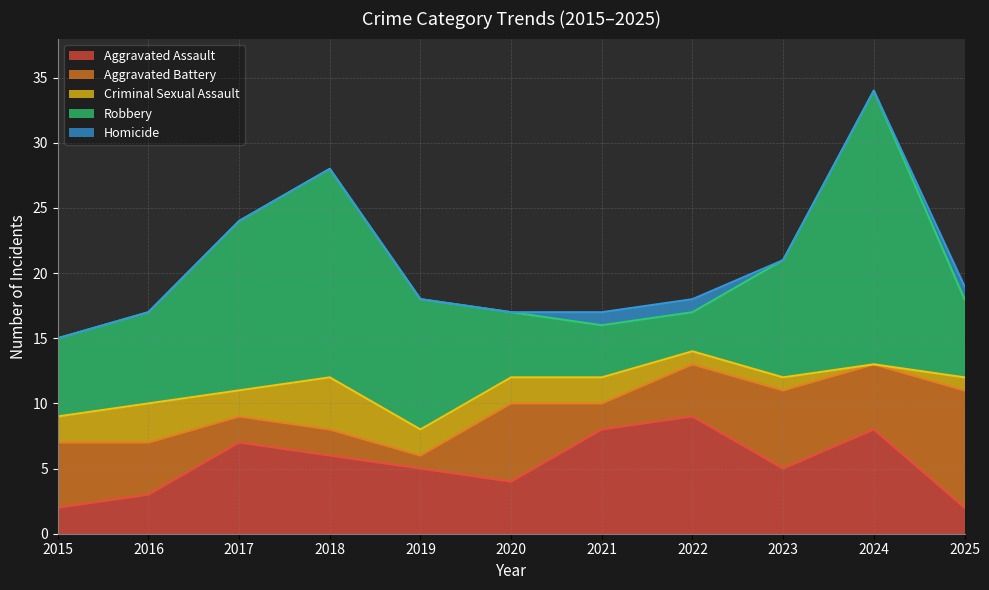

Which category has the highest value across all series?

2024